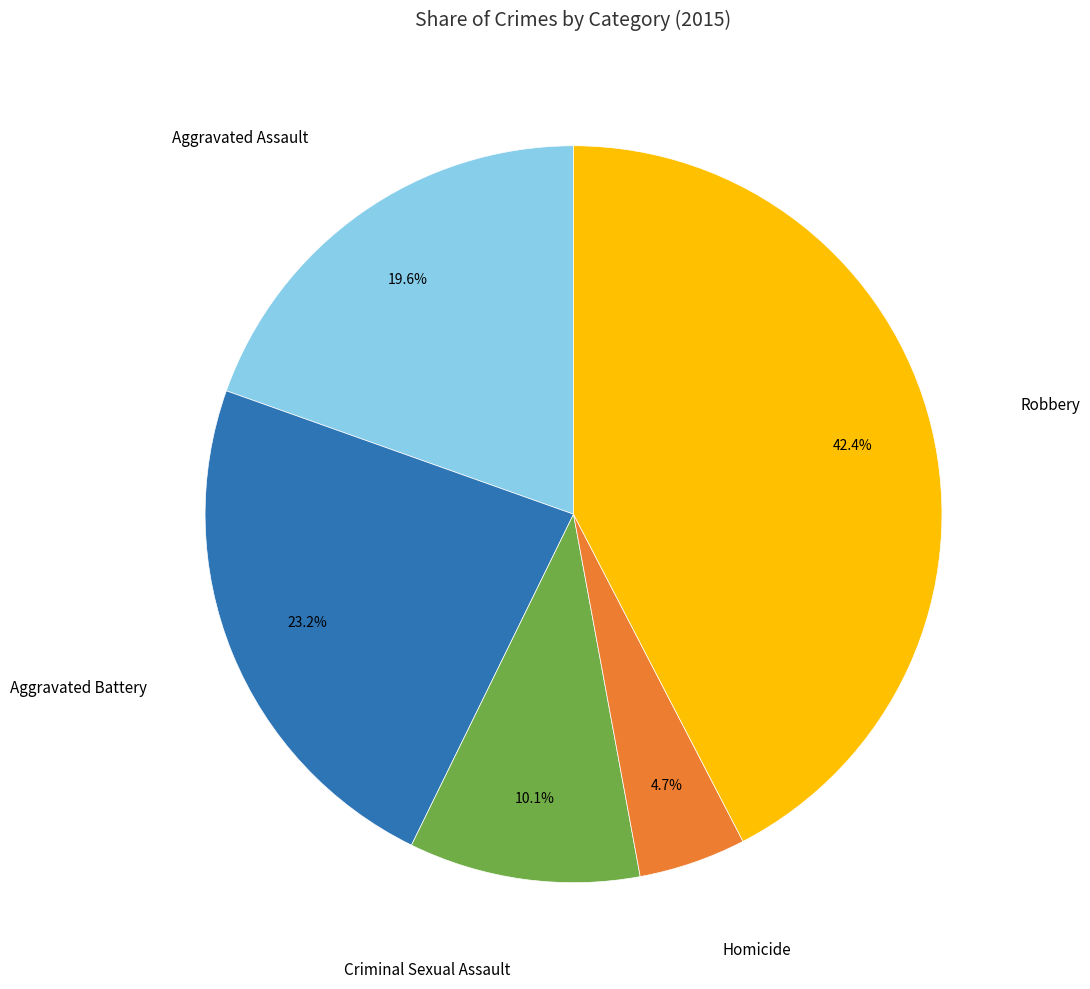

How many slices are in this pie chart?

5